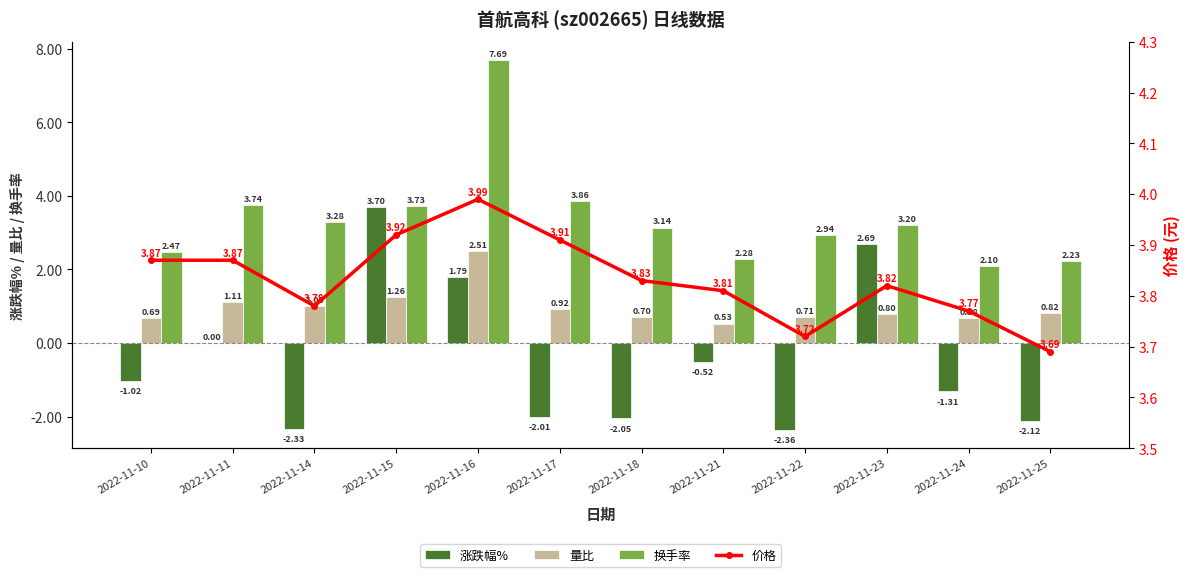

True or false: 价格 has a value of 6.6 at 2022-11-21.

False